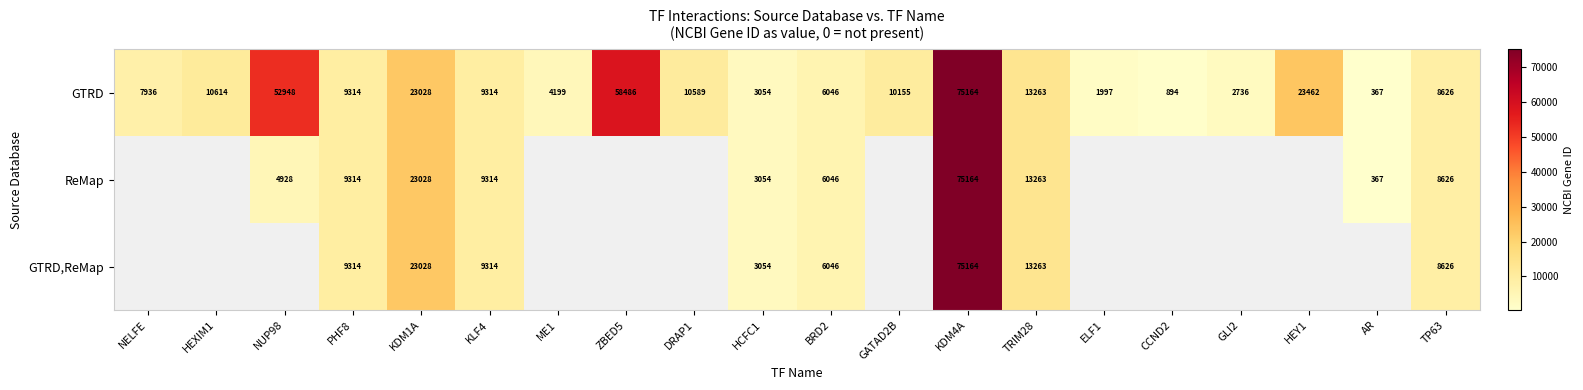

The value of ReMap at KDM1A is 9420. True or false?

False